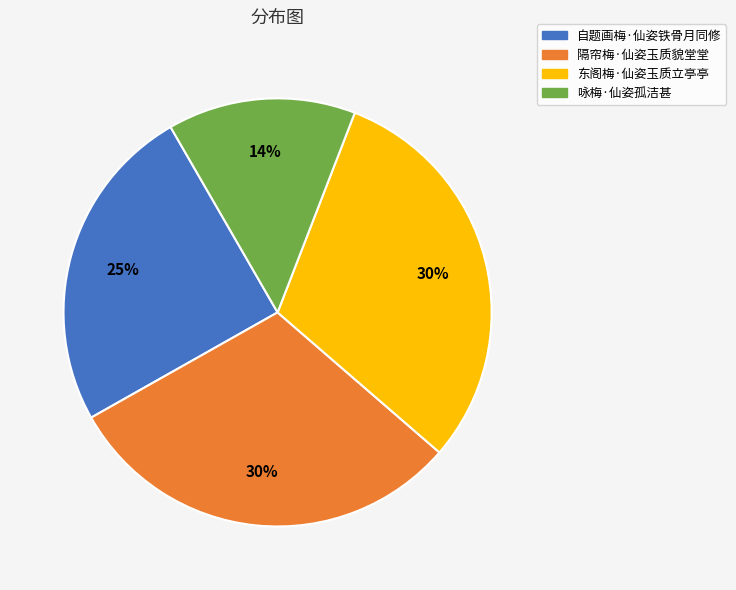

Is there a majority slice in this chart?

No